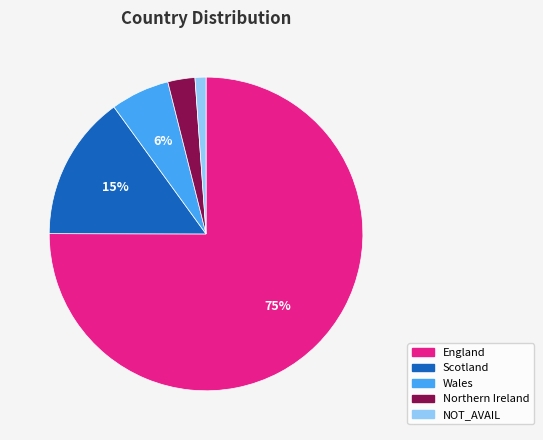

Is it true that NOT_AVAIL is 11% of the pie?

False